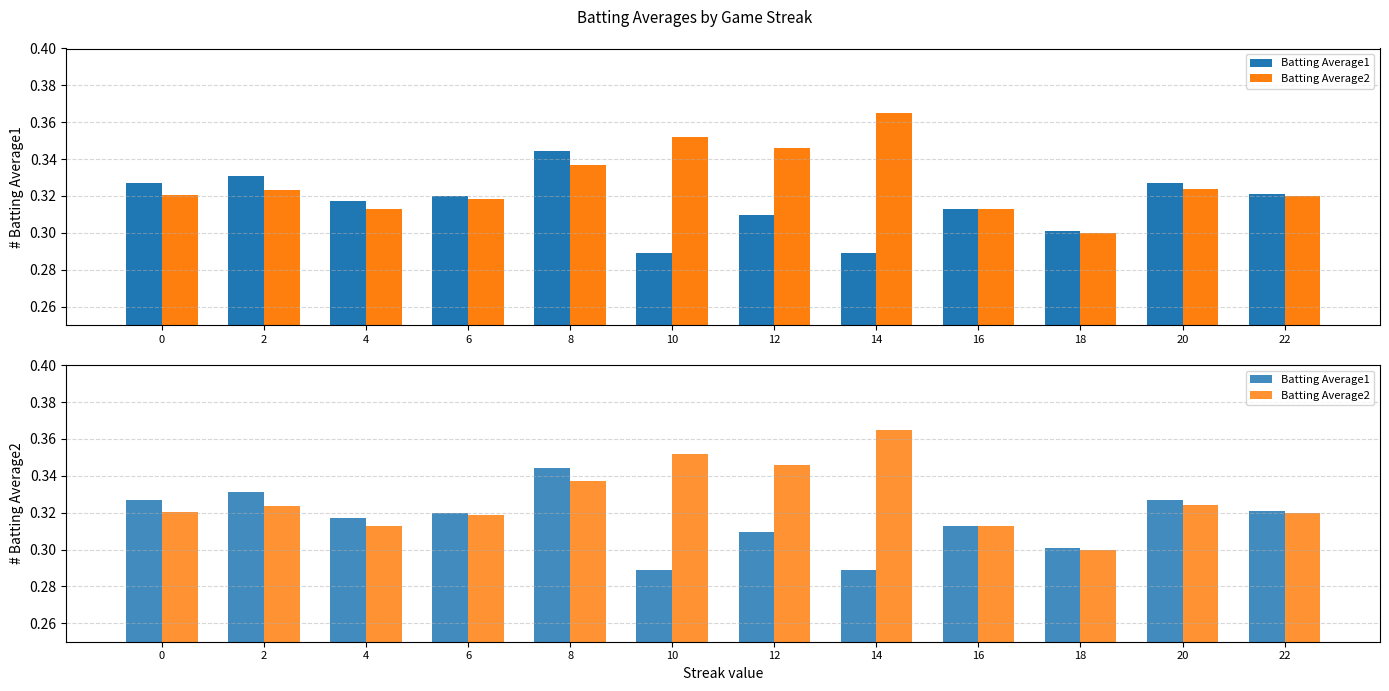

Which series has the largest range (max minus min)?

Batting Average2